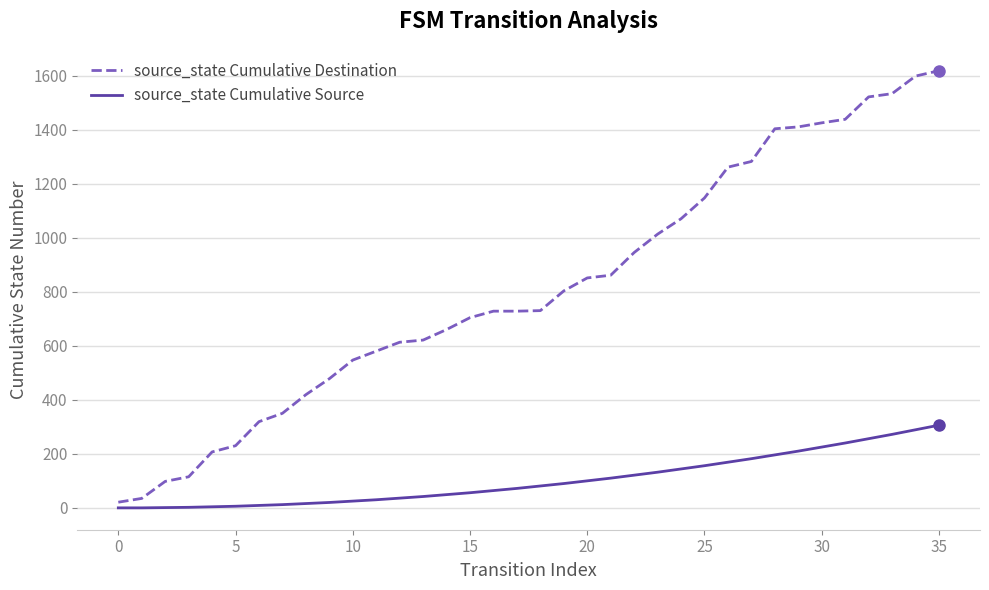

What is the average value of the source_state Cumulative Destination series?

816